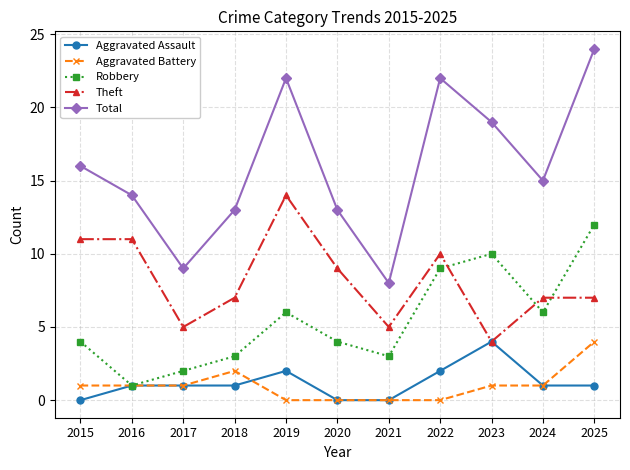

How many data points does each series have?

11